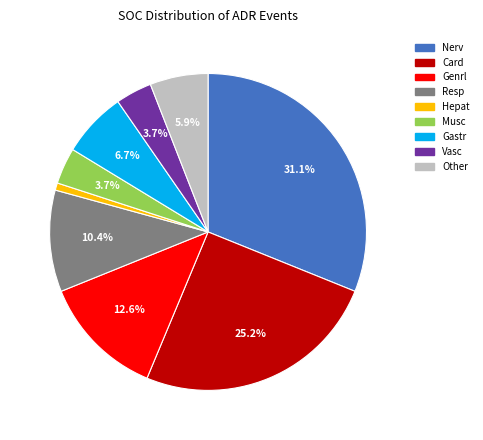

Is there a majority slice in this chart?

No